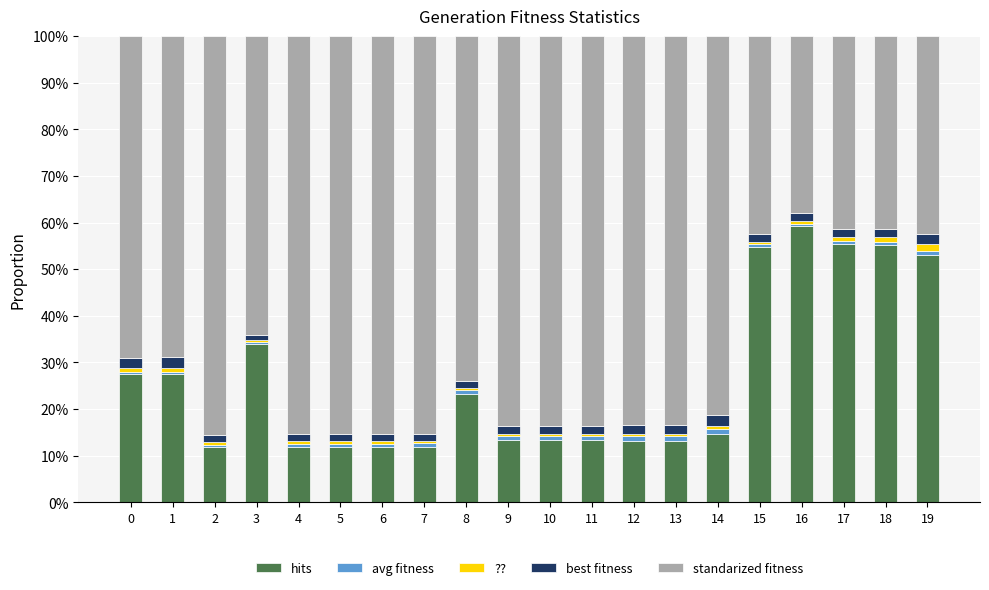

At which label does hits reach its peak?

16